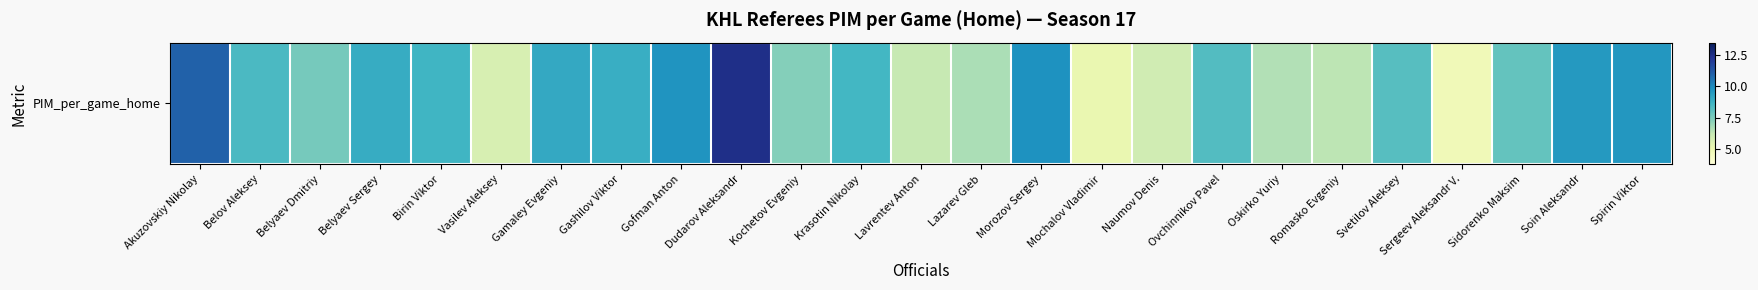

Where is the data nearest to the value 8?

Sidorenko Maksim